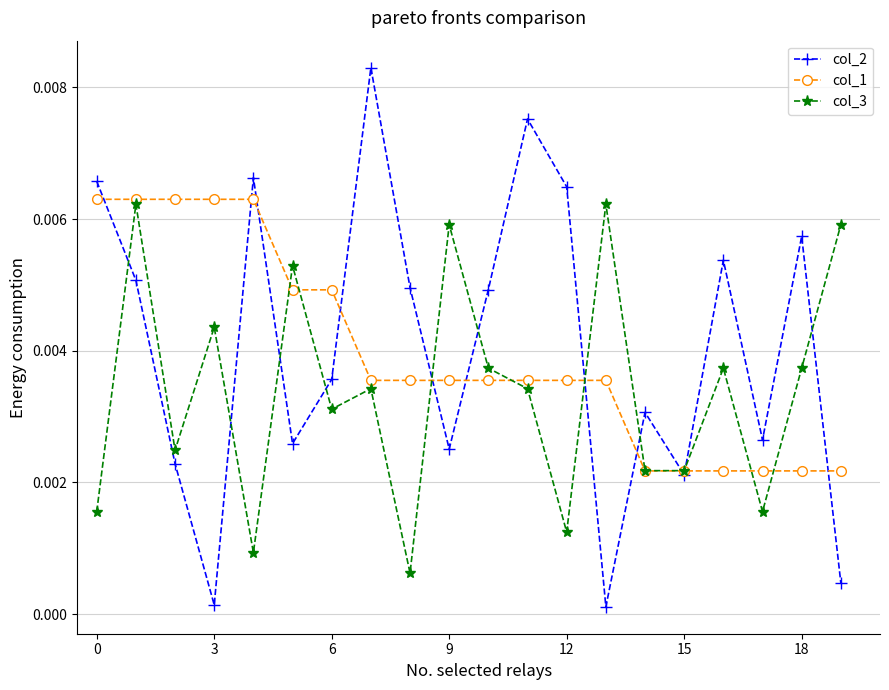

How many col_1 values are between 0 and 1?

20